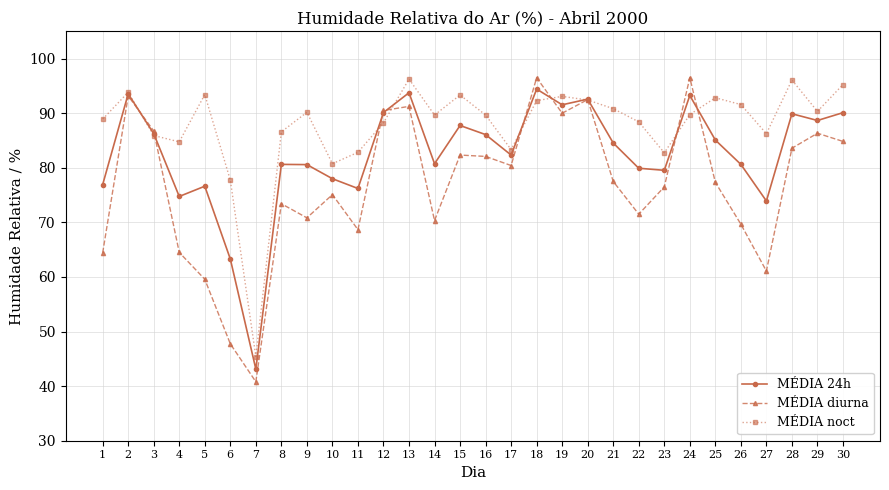

List the series in order of their overall mean, lowest first.

MÉDIA diurna, MÉDIA 24h, MÉDIA noct